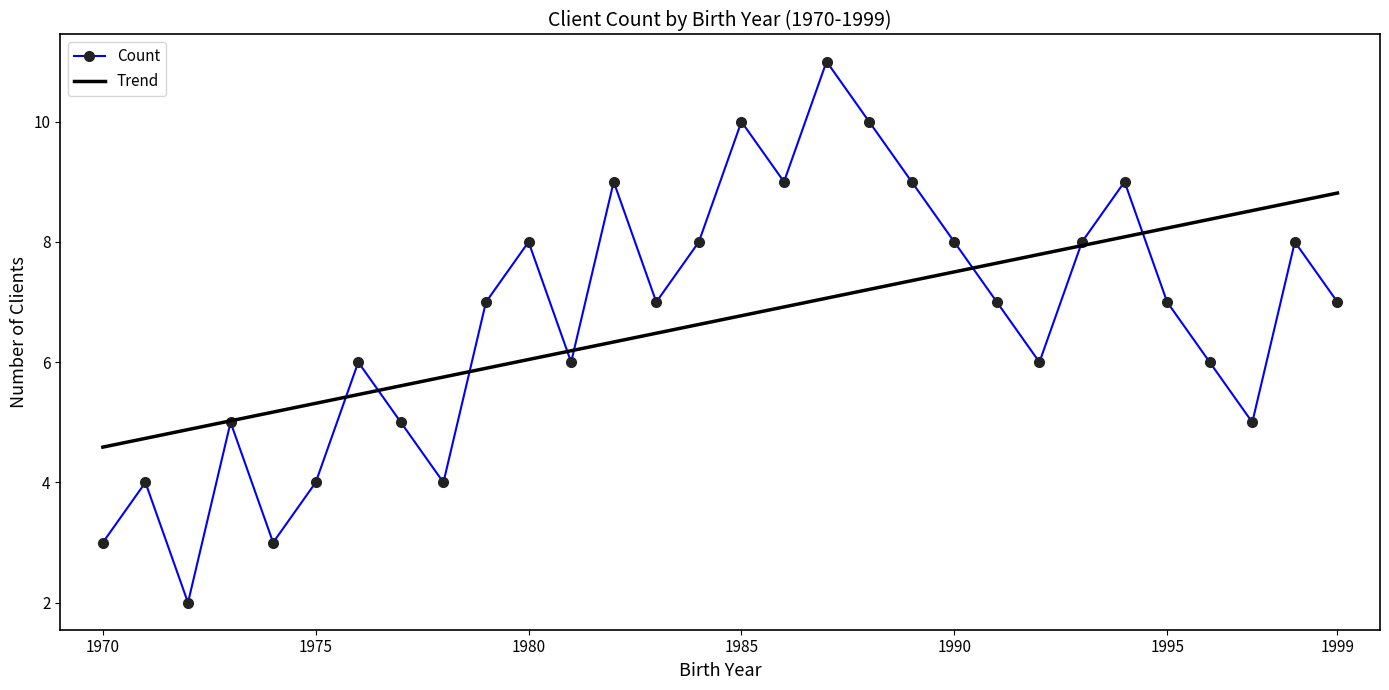

What is the lowest value of the Count series?

2.0